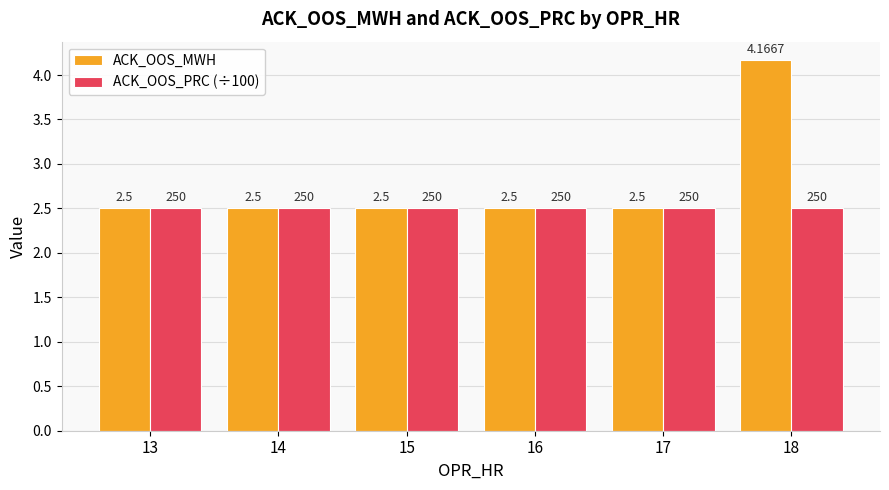

The value of ACK_OOS_PRC (÷100) at 15 is 3.6. True or false?

False